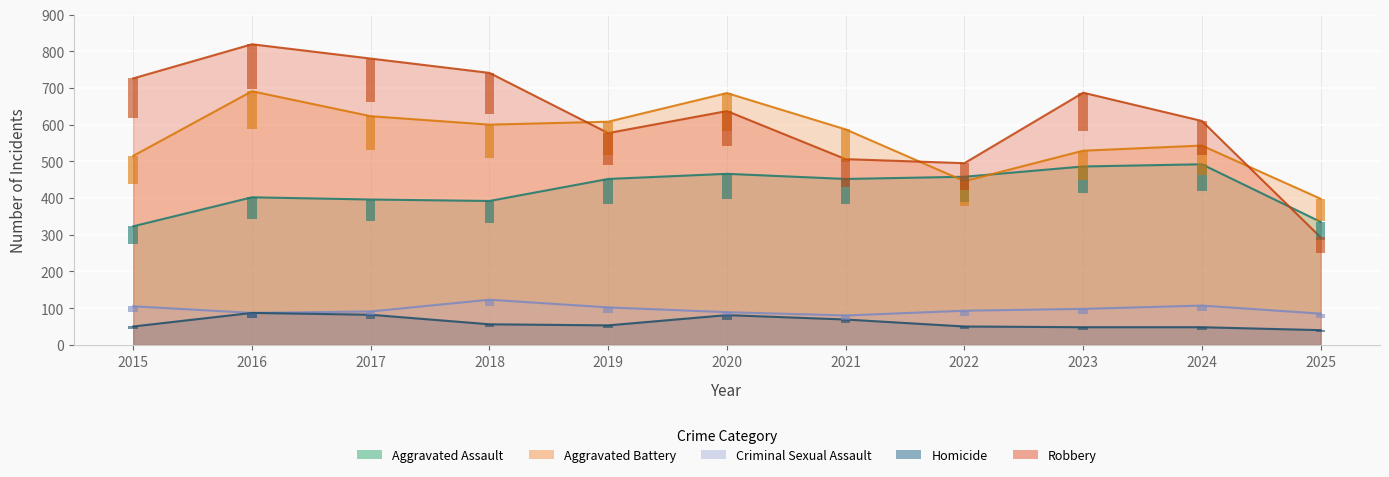

The Criminal Sexual Assault series shows 35 at 2022. True or false?

False